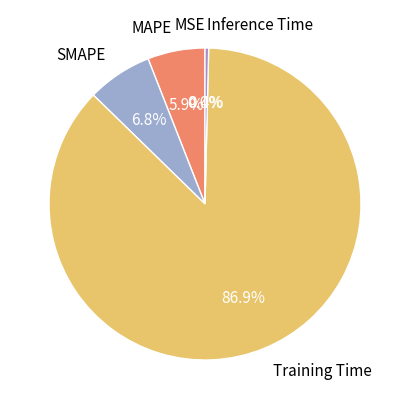

Combined, what portion of the pie is MSE and Inference Time?

0.4%